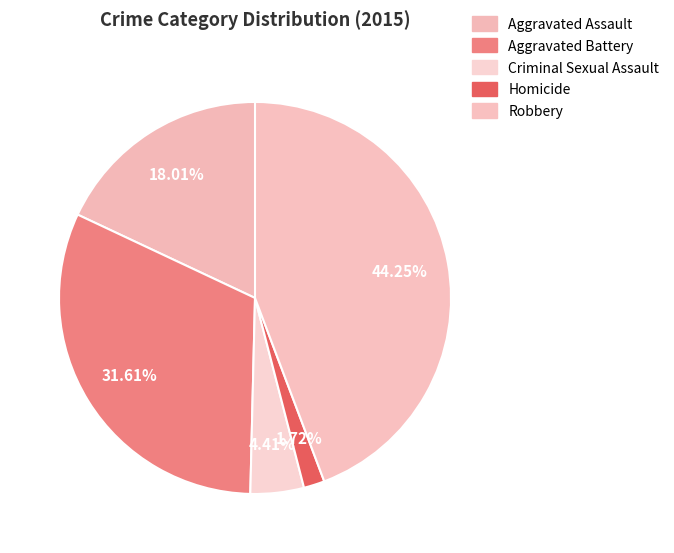

What percentage is the Aggravated Assault slice, to the nearest percent?

18%